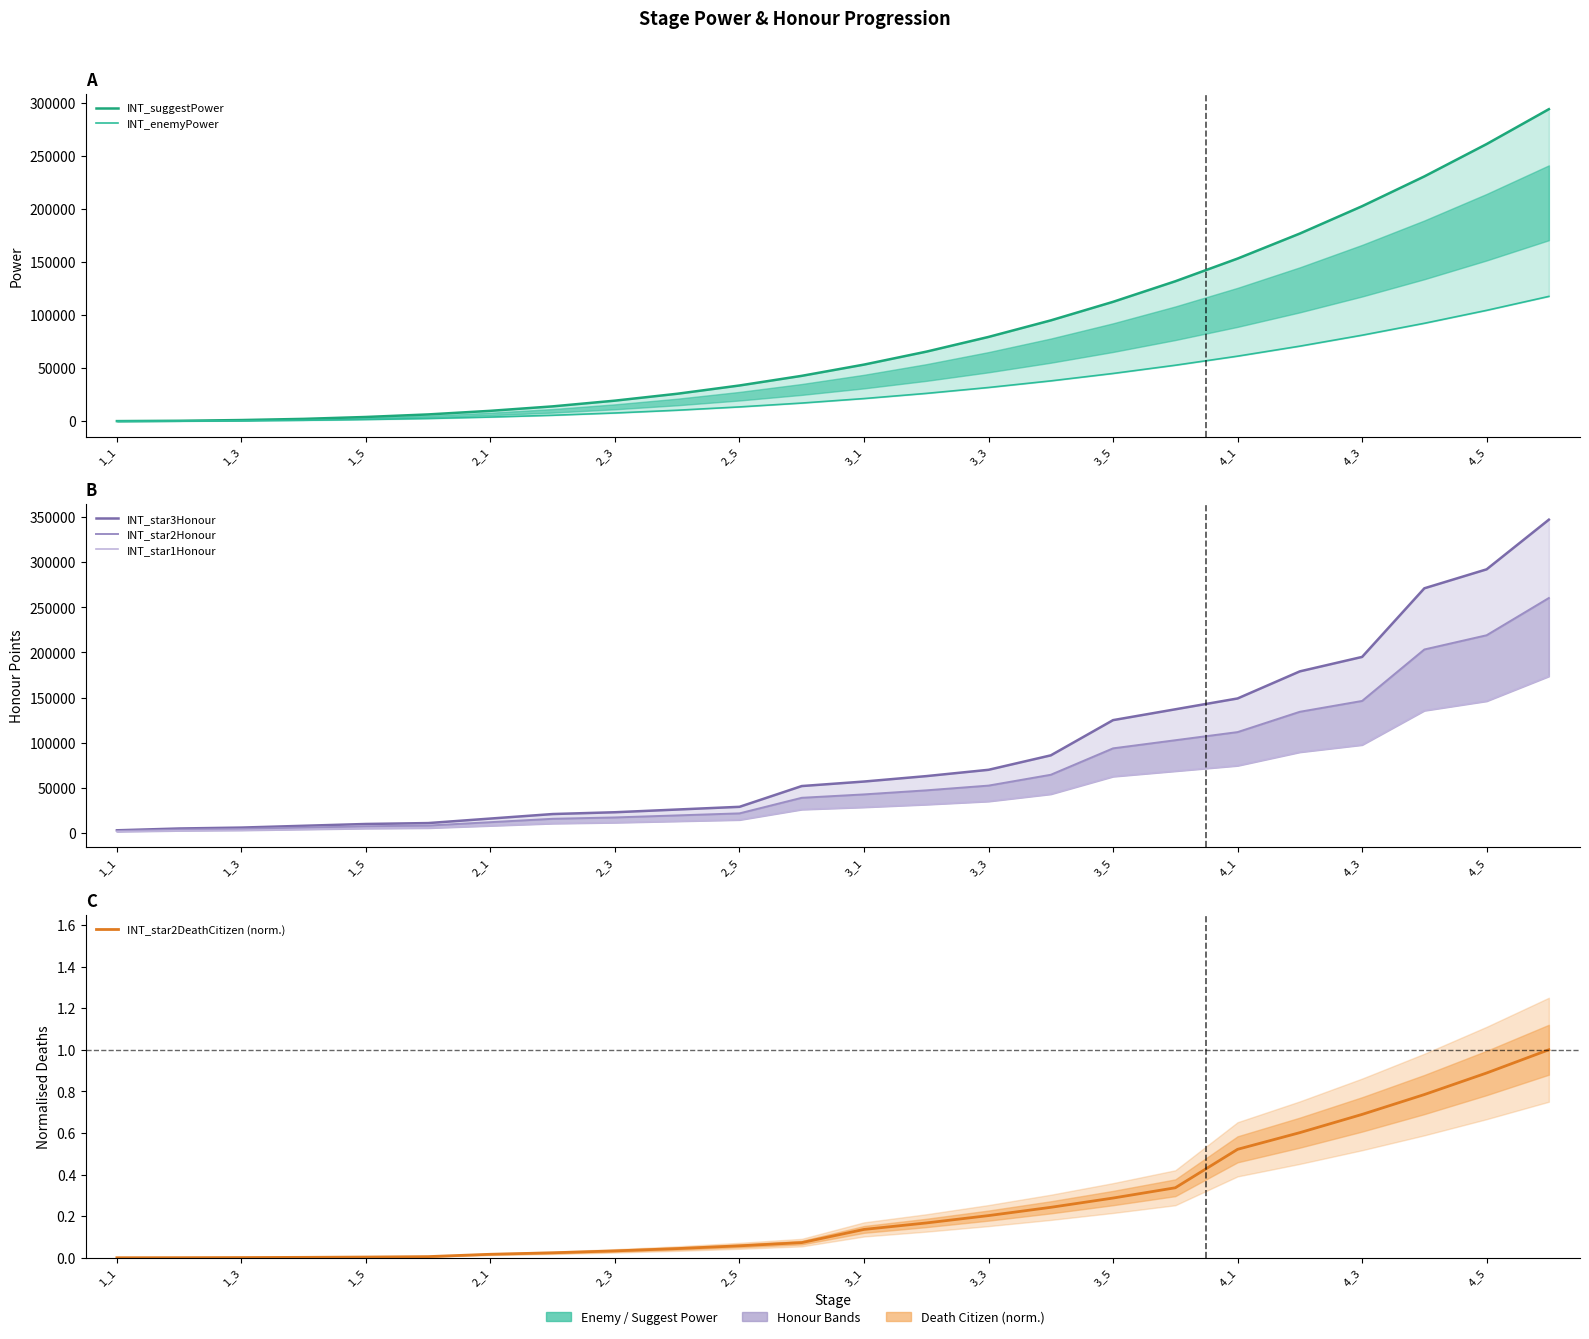

What is the difference between the second highest and minimum values in the INT_star3Honour series?

289000.0